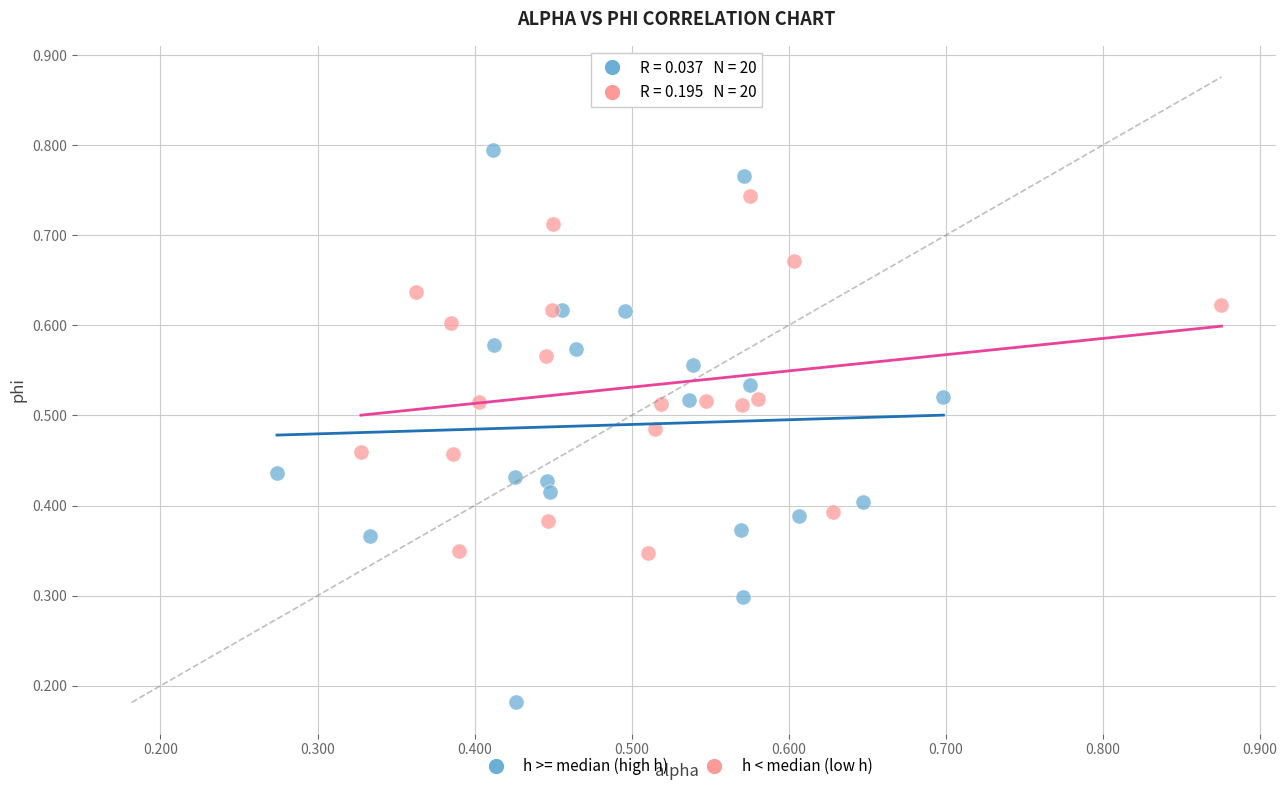

Which series reaches the maximum Y coordinate?

h >= median (high h)